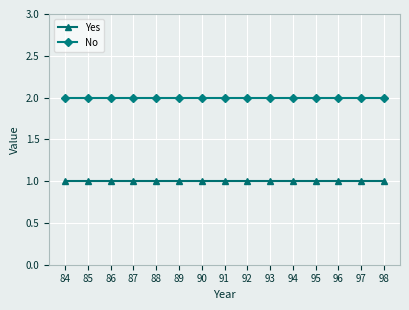

Rank the series by their maximum value, from highest to lowest.

No, Yes